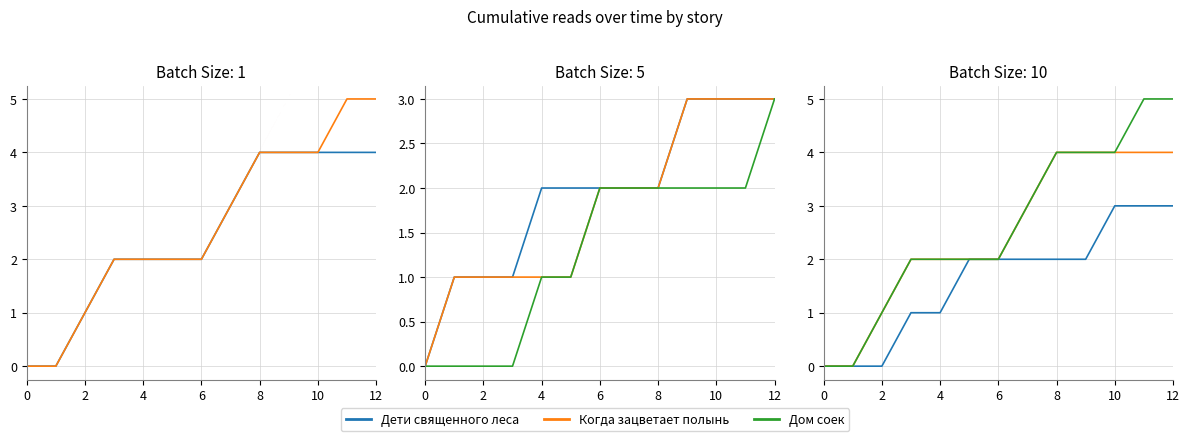

Does the chart display data point markers on the line(s)?

No